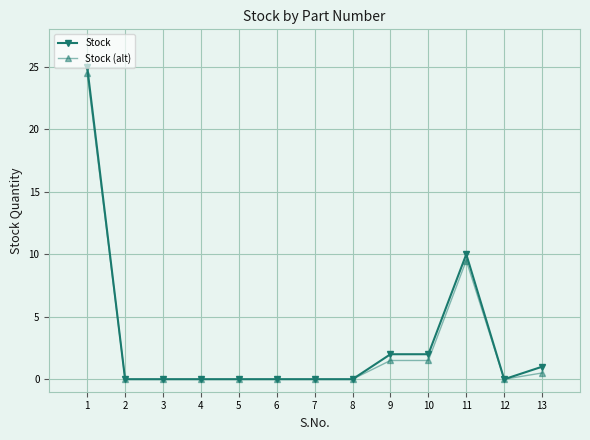

Which series has the widest spread of values?

Stock